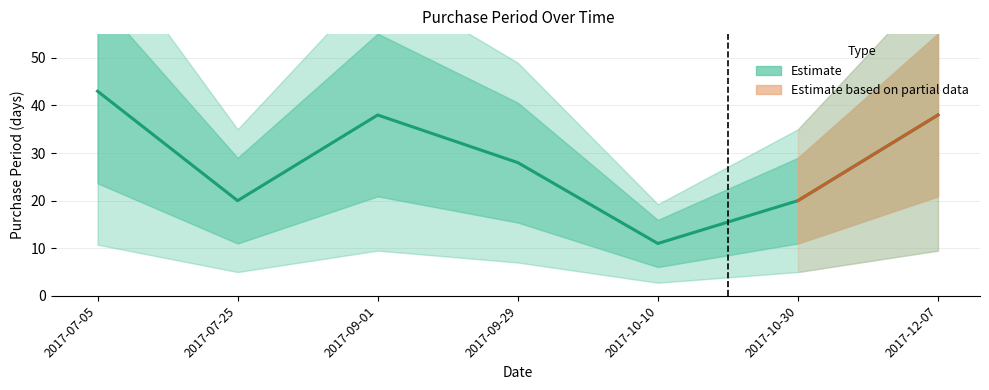

What is the value of the 4th point from the left?

28